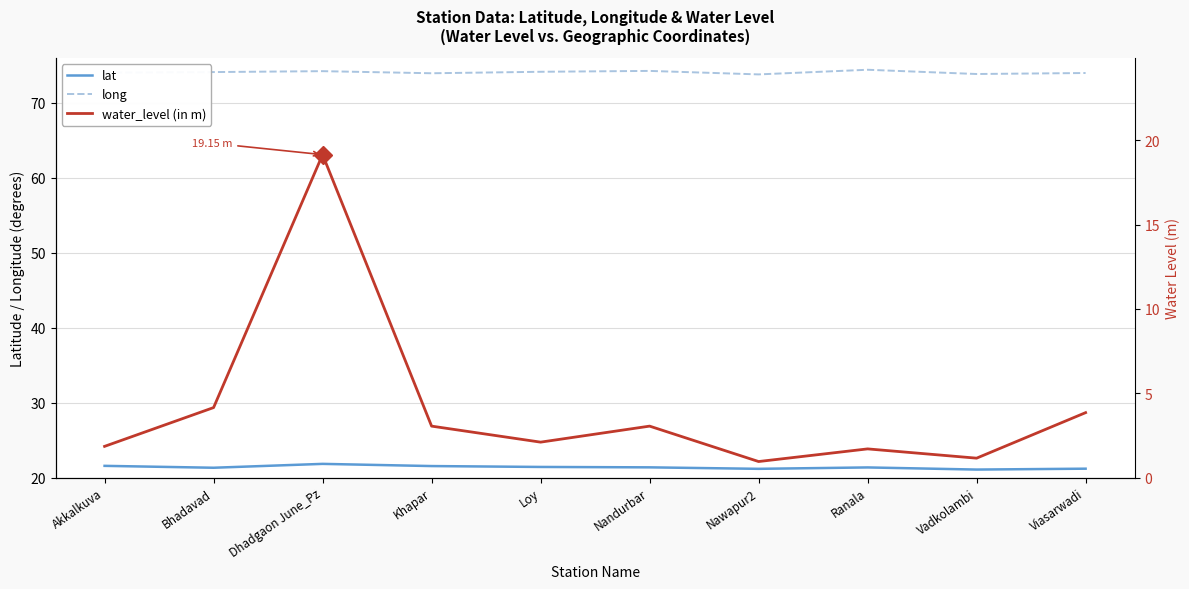

What is the label of the 2nd point from the left?

Bhadavad